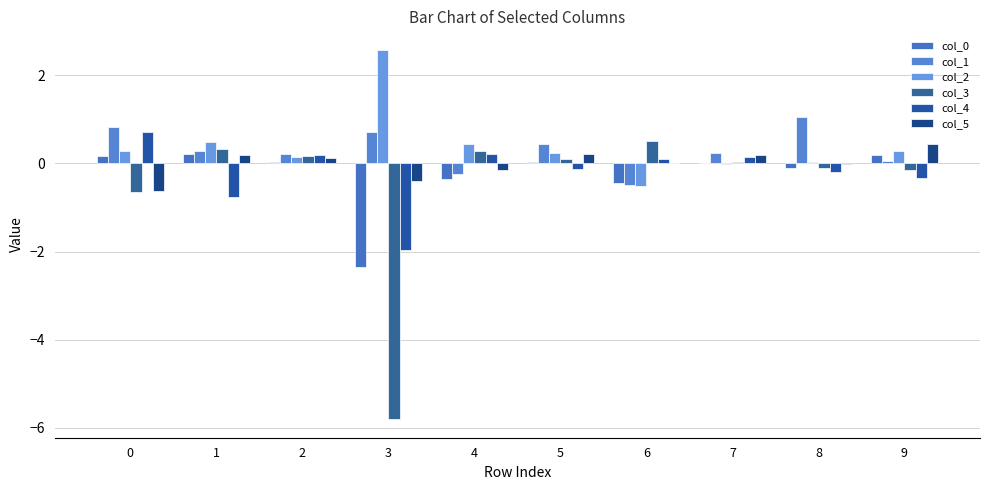

What is the difference between the maximum and second lowest values in the col_1 series?

1.3